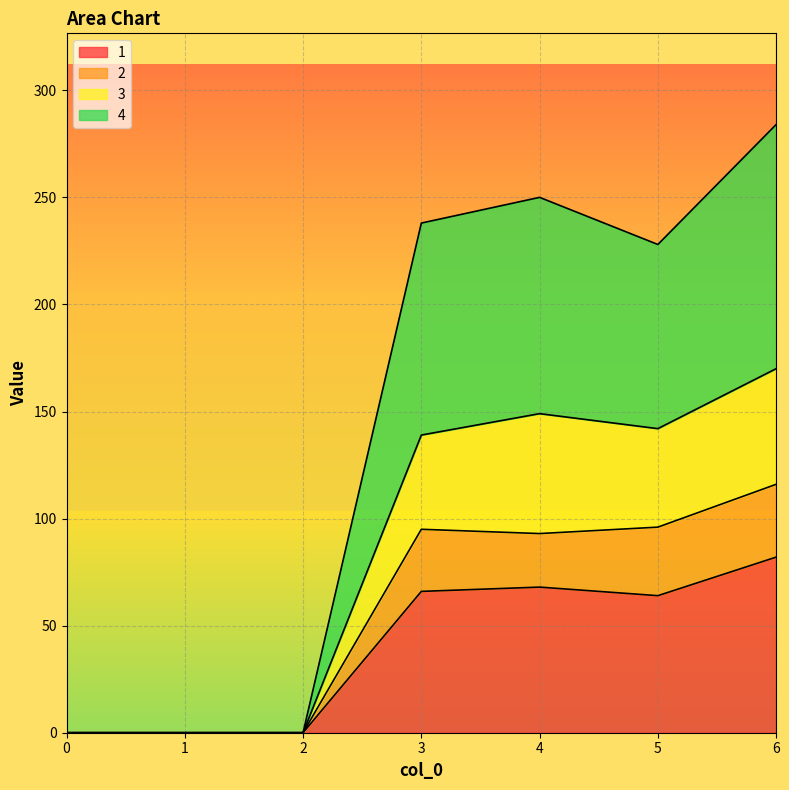

Which series has the largest total across all categories?

4